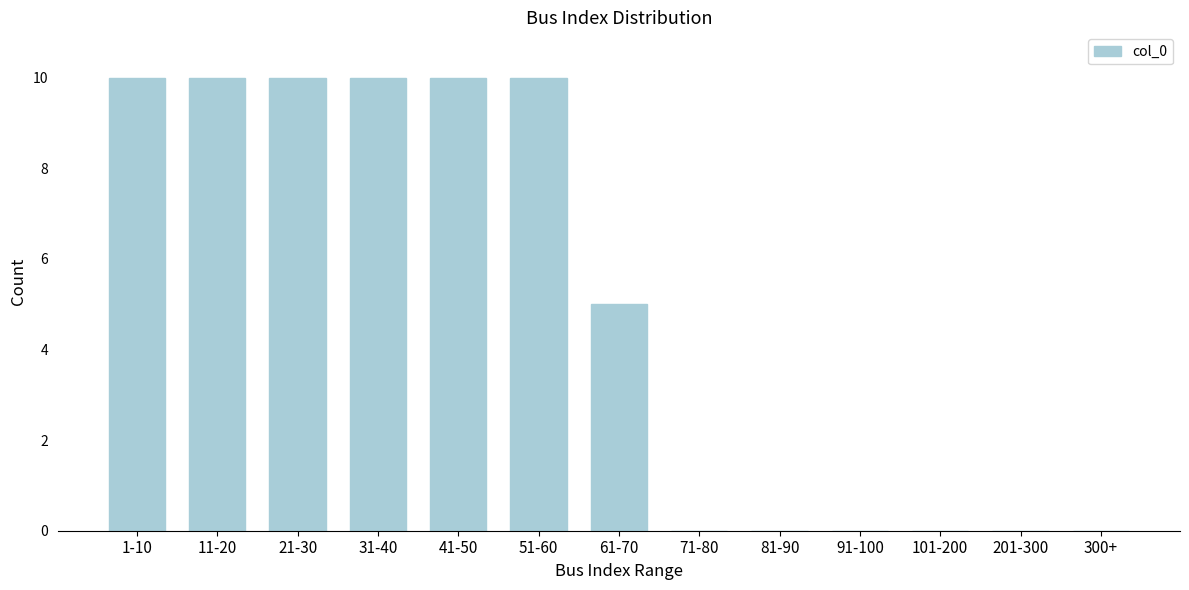

Reading left to right, list all the values displayed in this chart.

1-10=10	11-20=10	21-30=10	31-40=10	41-50=10	51-60=10	61-70=5	71-80=0	81-90=0	91-100=0	101-200=0	201-300=0	300+=0